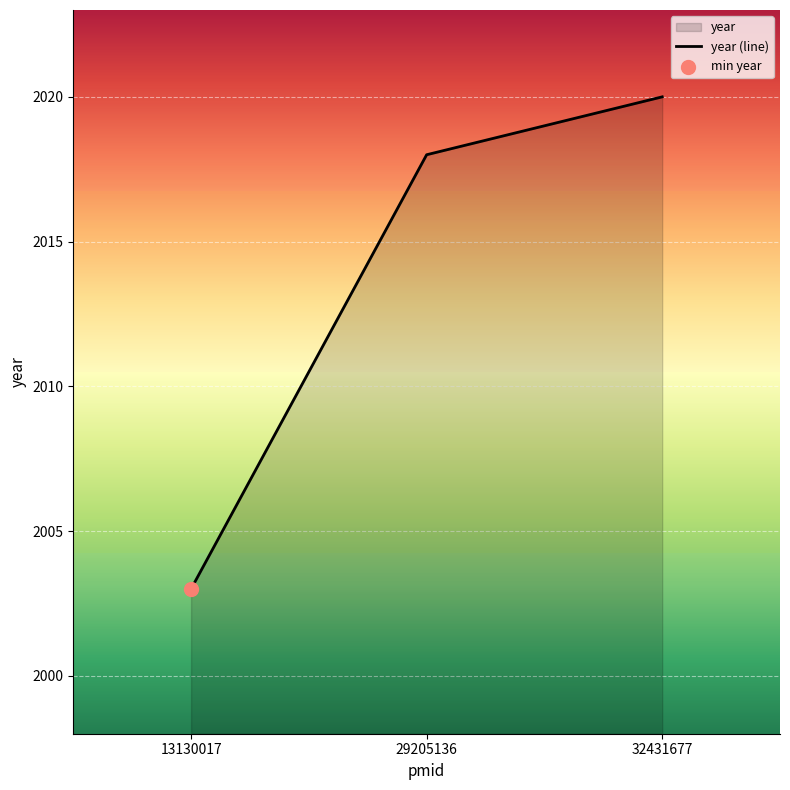

What is the change in value from 13130017 to 32431677?

+17